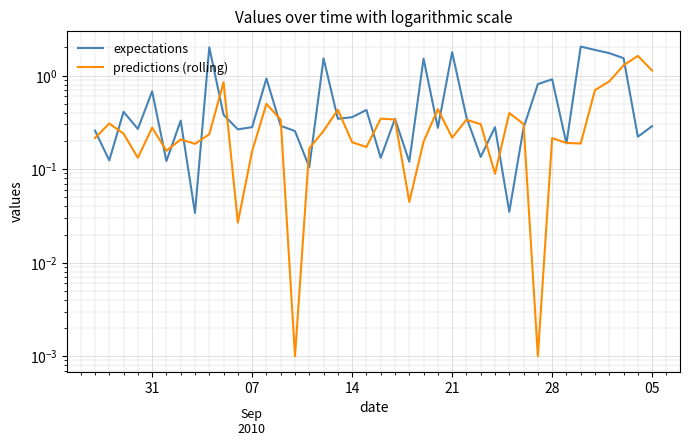

What is the highest value of the expectations series?

2.0